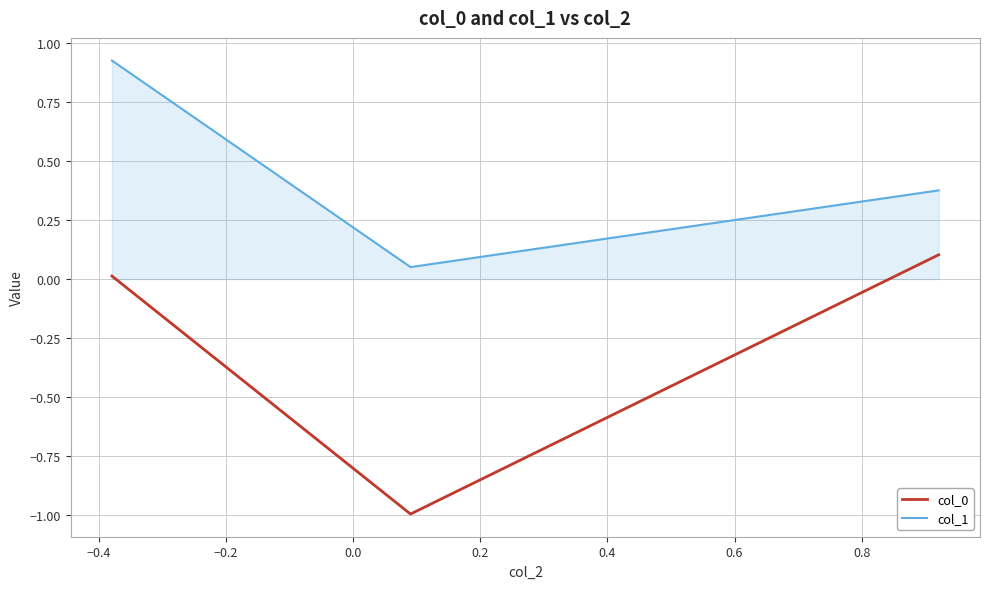

Does the chart display data point markers on the line(s)?

No